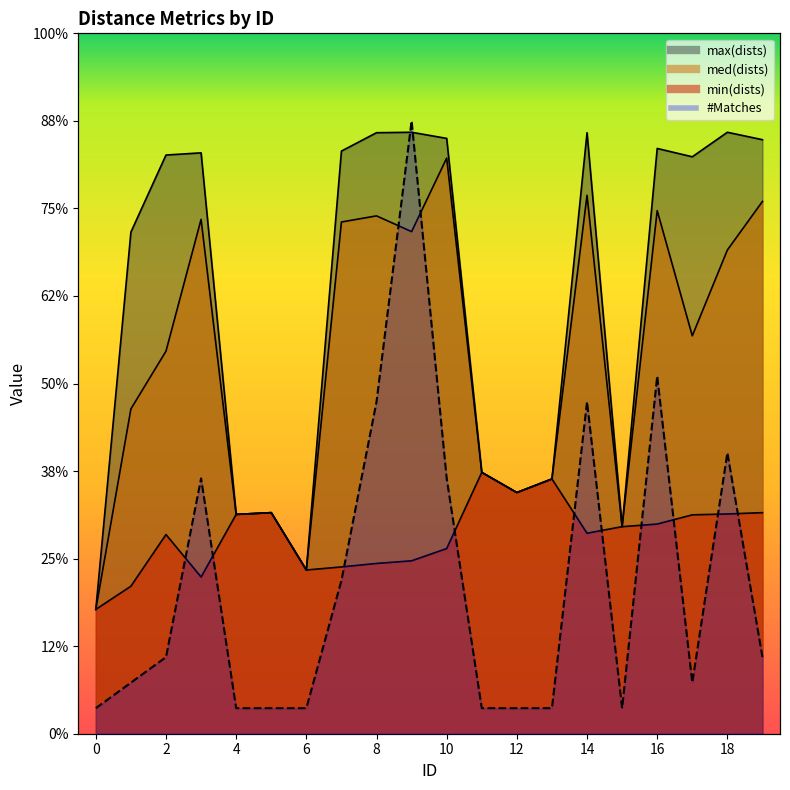

Which label corresponds to the largest value in the chart?

18